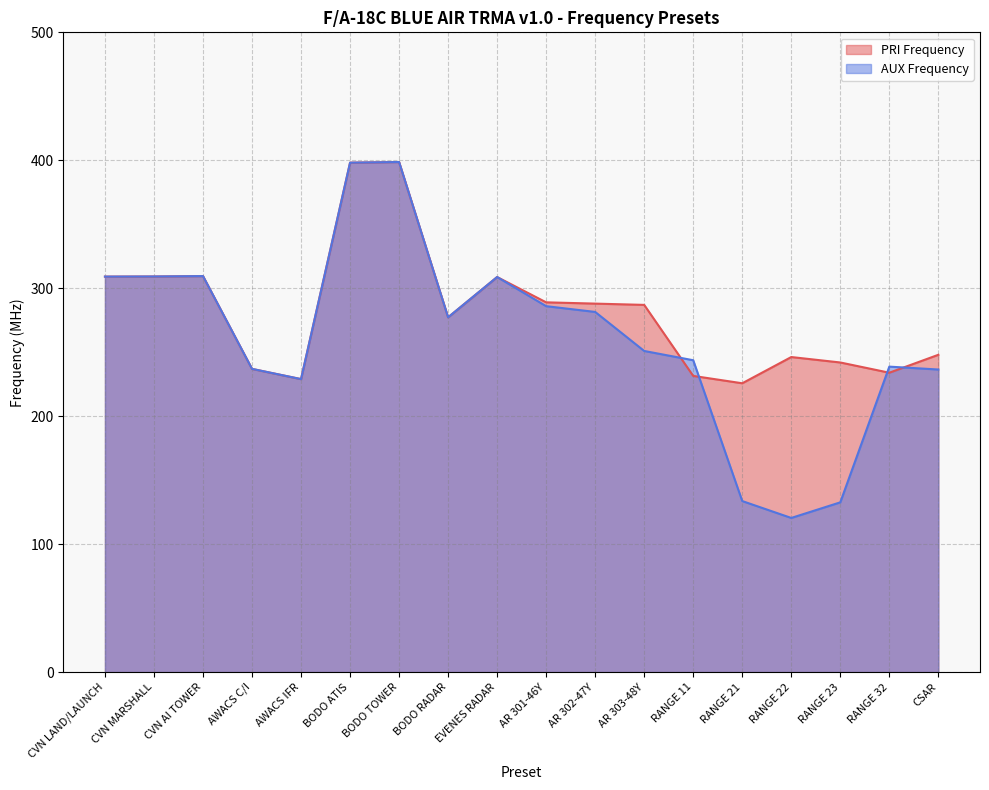

How many data points in AUX Frequency are above 277?

9